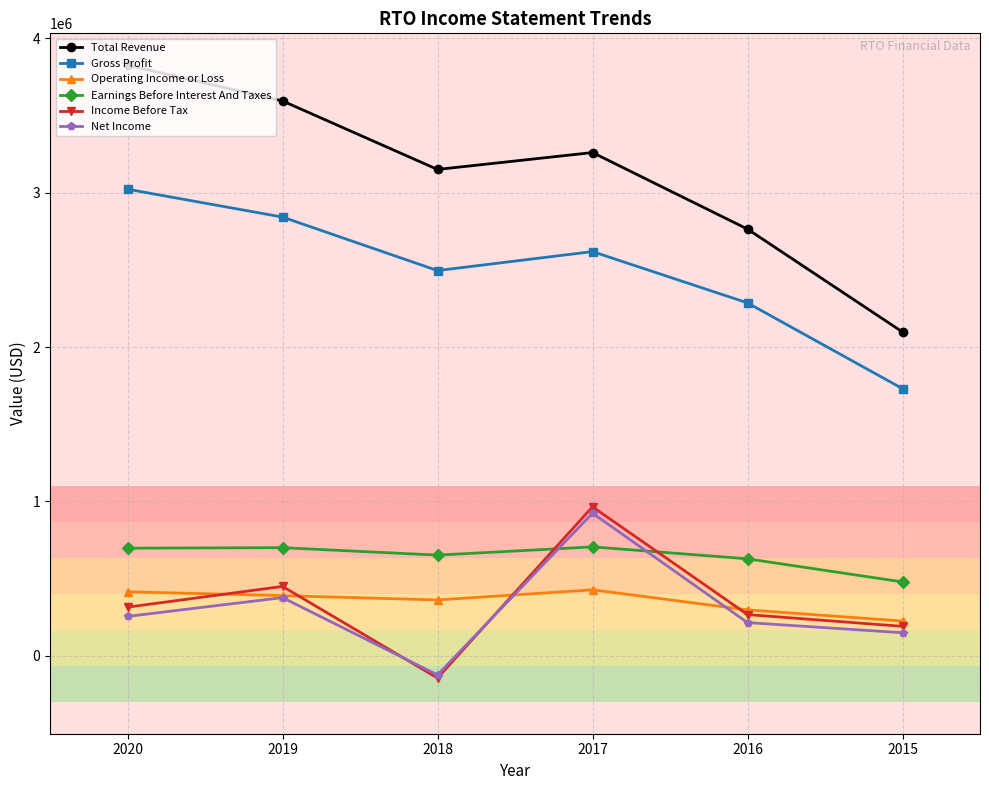

Is the value of Total Revenue at 2019 greater than the value of Earnings Before Interest And Taxes at 2019?

Yes